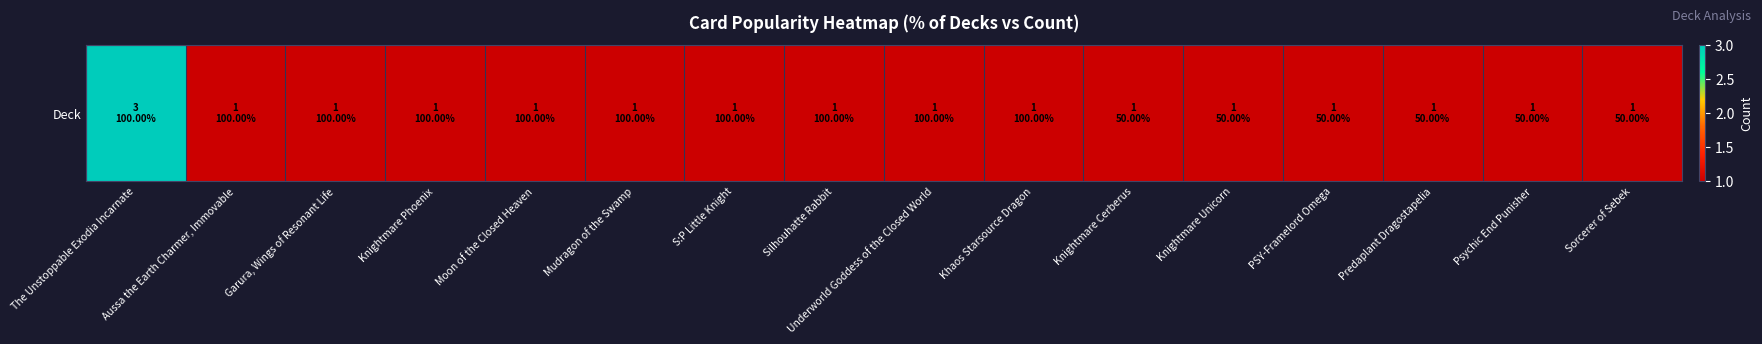

Reading left to right, what are all the values shown in this chart?

The Unstoppable Exodia Incarnate=3	Aussa the Earth Charmer, Immovable=1	Garura, Wings of Resonant Life=1	Knightmare Phoenix=1	Moon of the Closed Heaven=1	Mudragon of the Swamp=1	S:P Little Knight=1	Silhouhatte Rabbit=1	Underworld Goddess of the Closed World=1	Khaos Starsource Dragon=1	Knightmare Cerberus=1	Knightmare Unicorn=1	PSY-Framelord Omega=1	Predaplant Dragostapelia=1	Psychic End Punisher=1	Sorcerer of Sebek=1